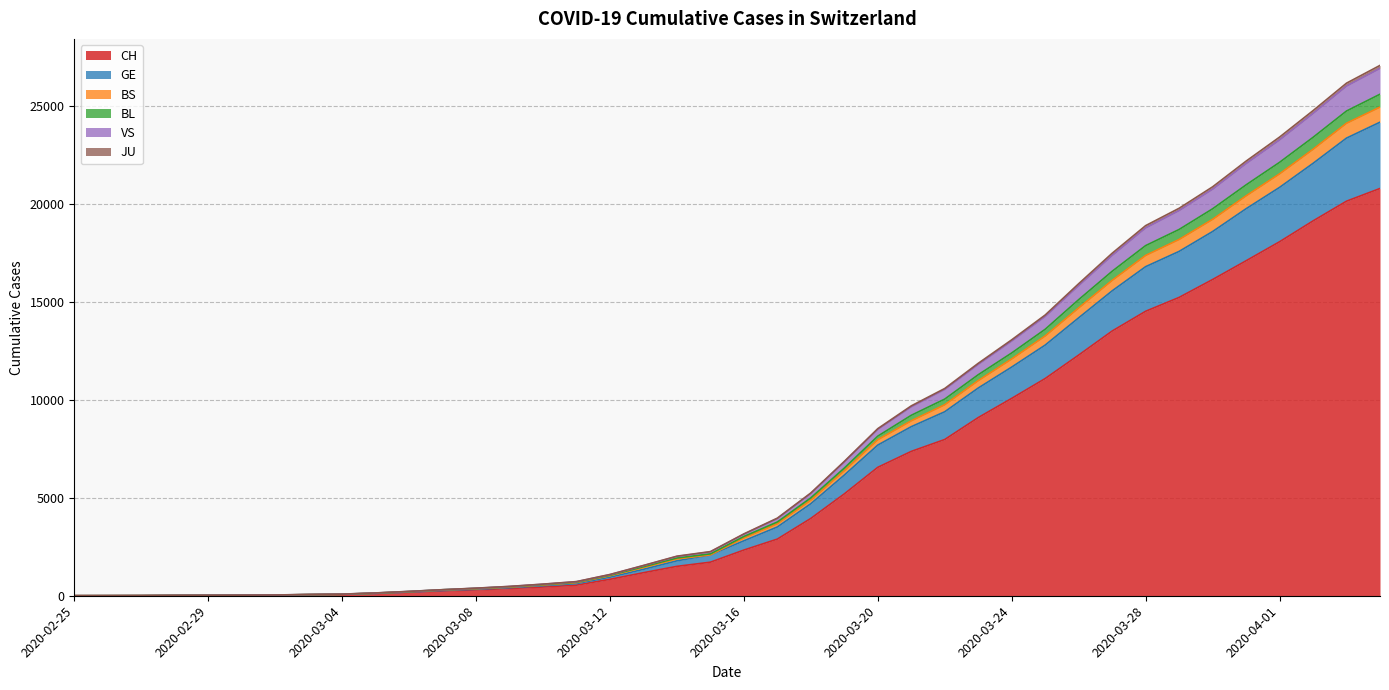

List the labels in order of JU value, smallest first.

2020-02-25, 2020-02-26, 2020-02-27, 2020-02-28, 2020-02-29, 2020-03-01, 2020-03-02, 2020-03-03, 2020-03-04, 2020-03-05, 2020-03-06, 2020-03-07, 2020-03-08, 2020-03-09, 2020-03-10, 2020-03-11, 2020-03-12, 2020-03-13, 2020-03-14, 2020-03-15, 2020-03-16, 2020-03-17, 2020-03-18, 2020-03-19, 2020-03-20, 2020-03-21, 2020-03-22, 2020-03-23, 2020-03-24, 2020-03-25, 2020-03-26, 2020-03-27, 2020-03-28, 2020-03-29, 2020-03-30, 2020-03-31, 2020-04-01, 2020-04-02, 2020-04-03, 2020-04-04